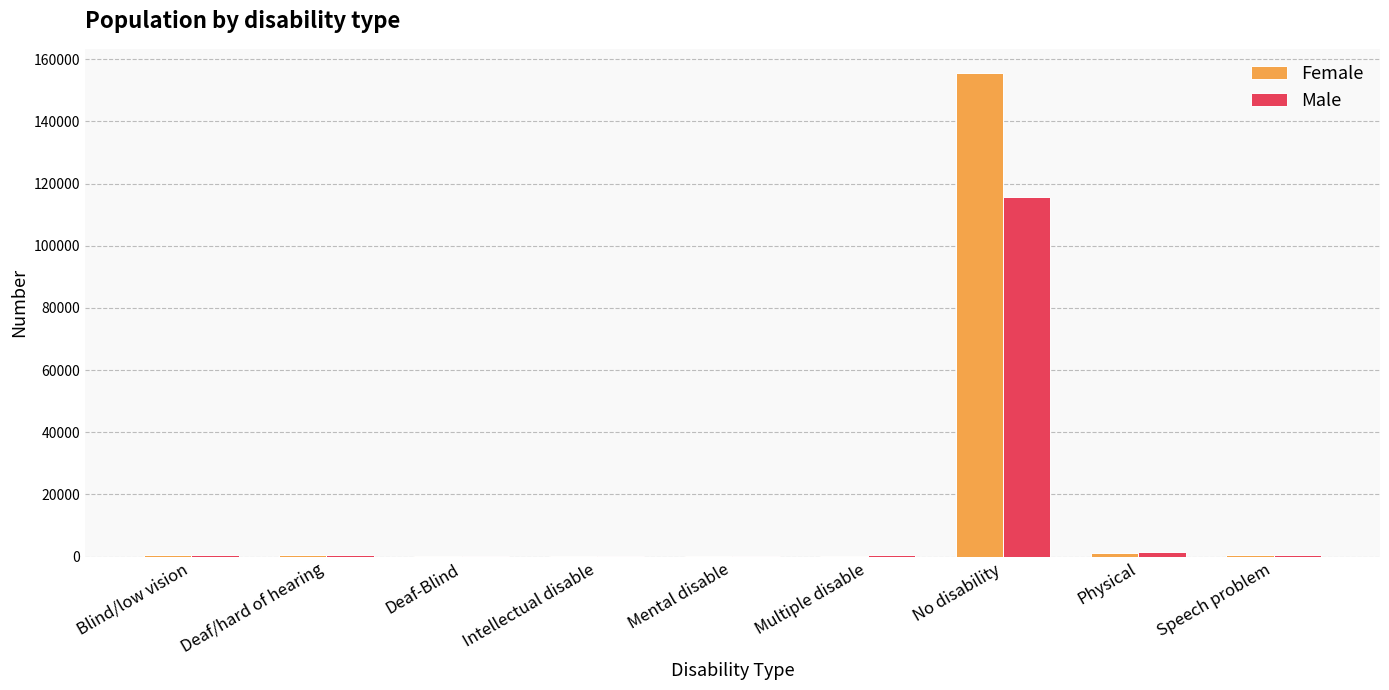

What is the sum of the Male values at Intellectual disable and Speech problem?

715